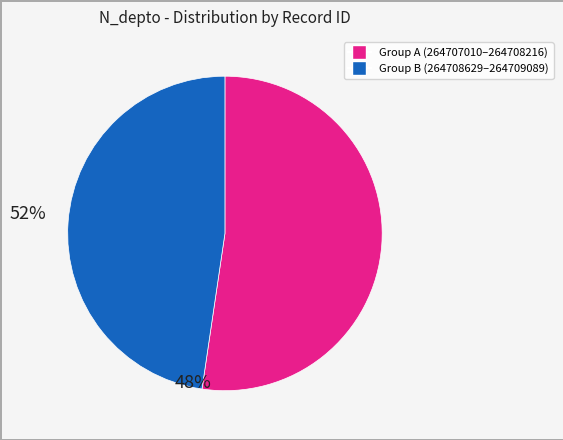

Is there any slice that represents more than half of the pie?

Yes